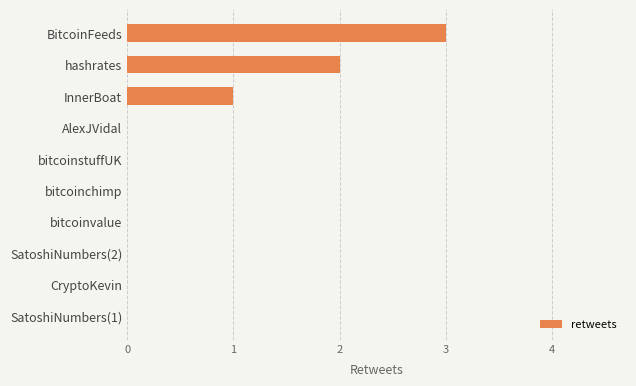

How many data points does each series have?

10